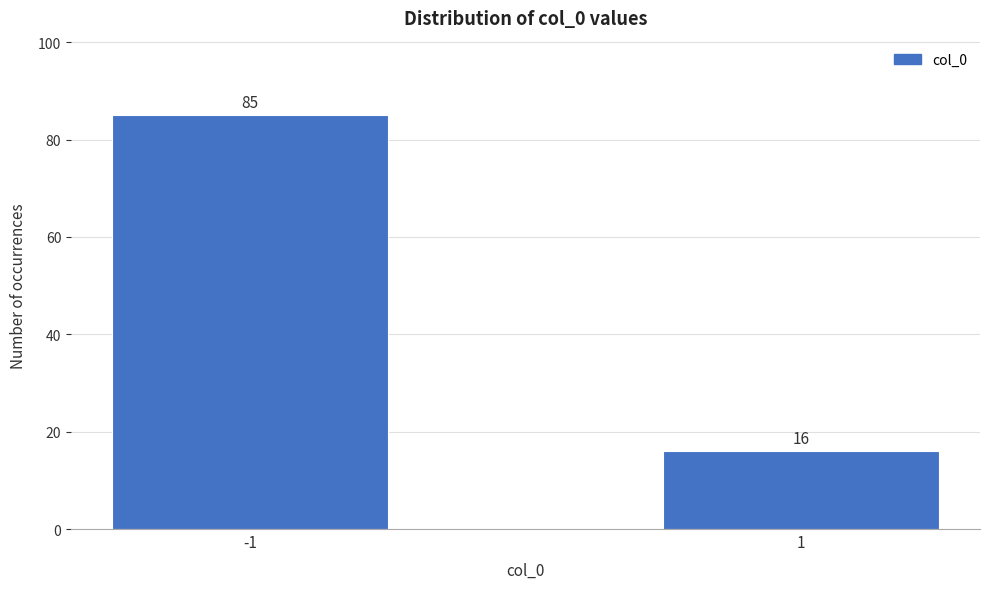

Reading left to right, list all the values displayed in this chart.

85	16